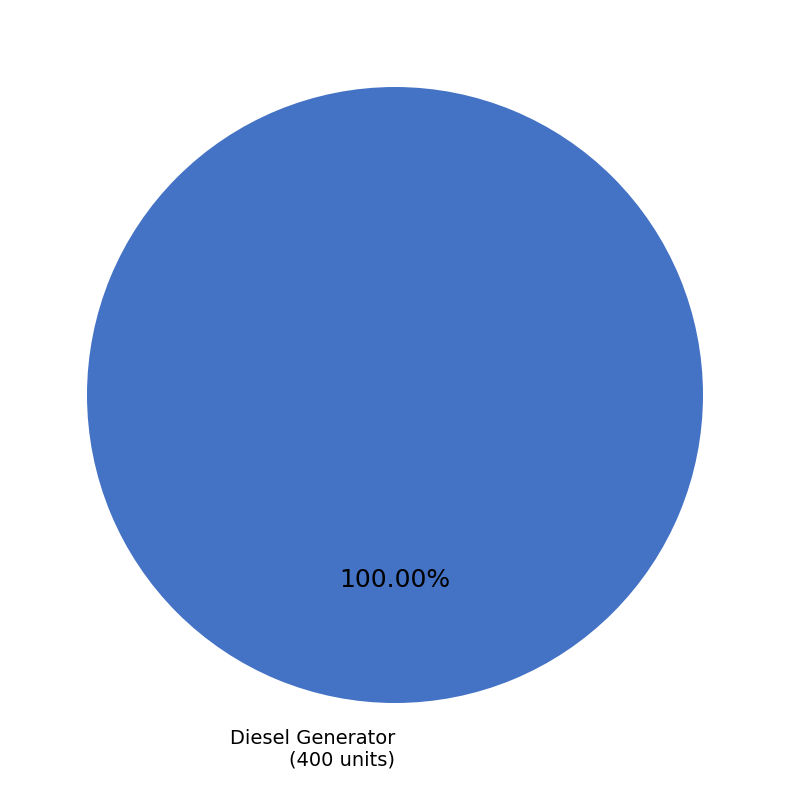

Is there a majority slice in this chart?

Yes